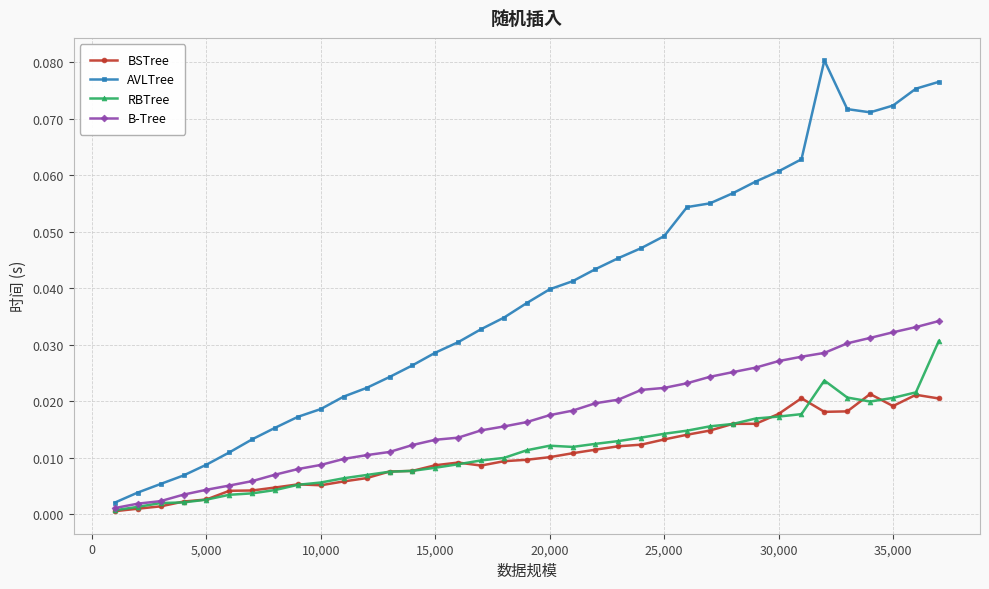

True or false: BSTree has more than 2 interior local peaks.

True